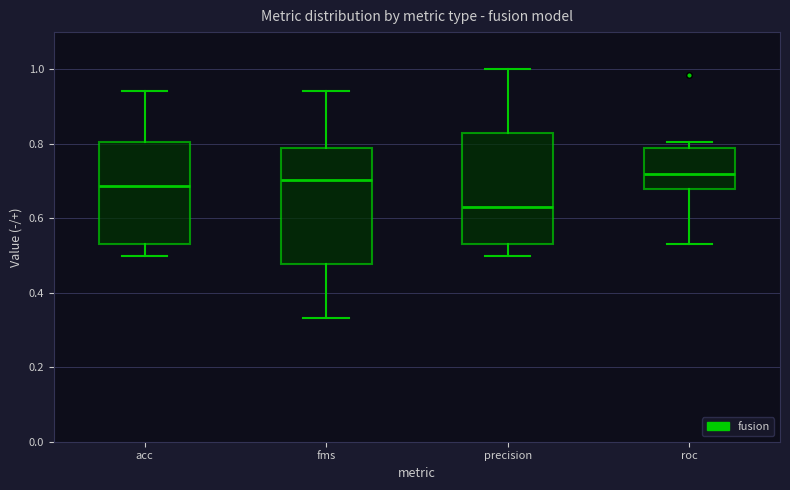

Which box's median line is the lowest?

precision